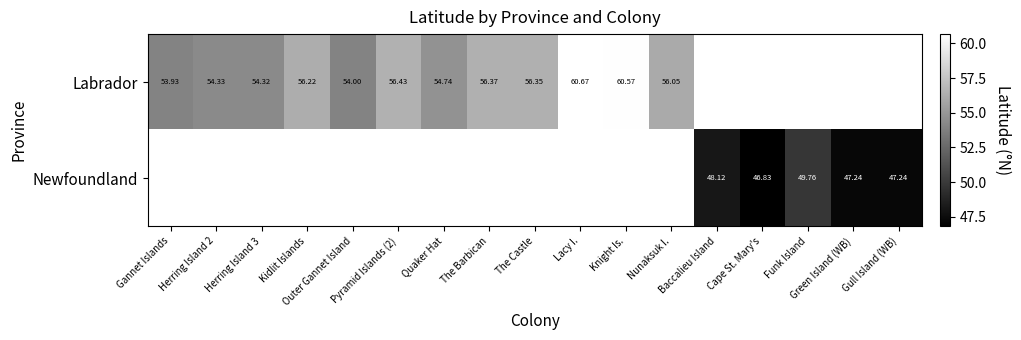

The Newfoundland series shows 28.6 at Funk Island. True or false?

False